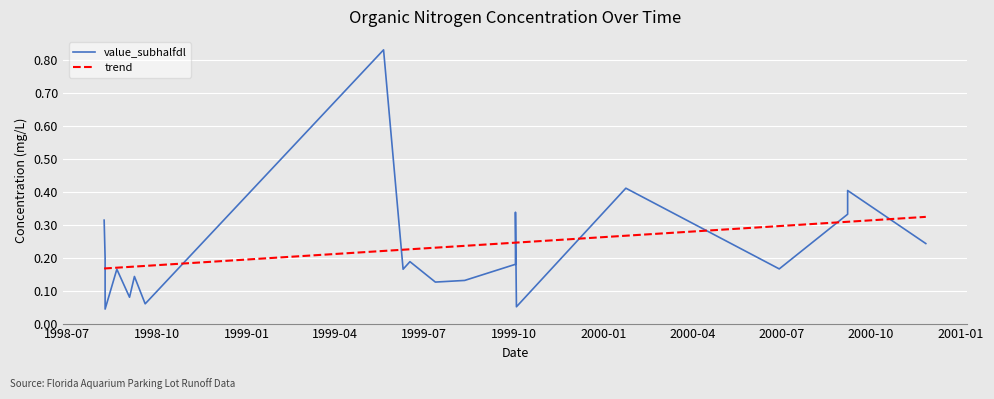

List the series in order of their peak value, highest first.

value_subhalfdl, trend